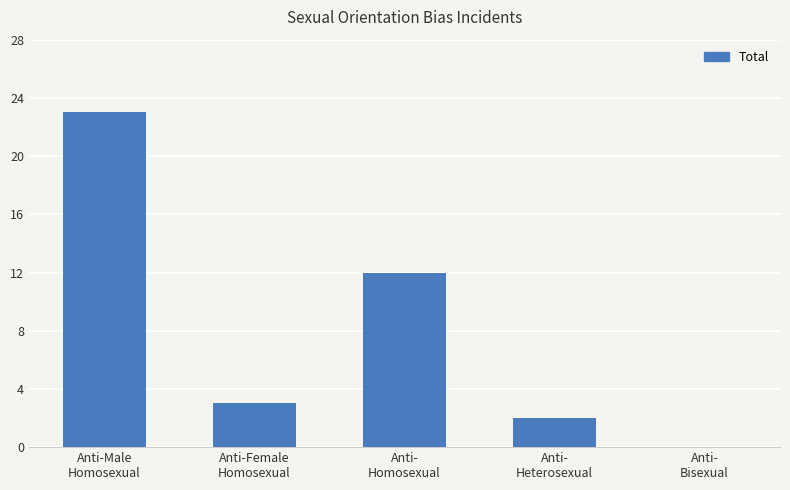

Are the bars horizontal?

No